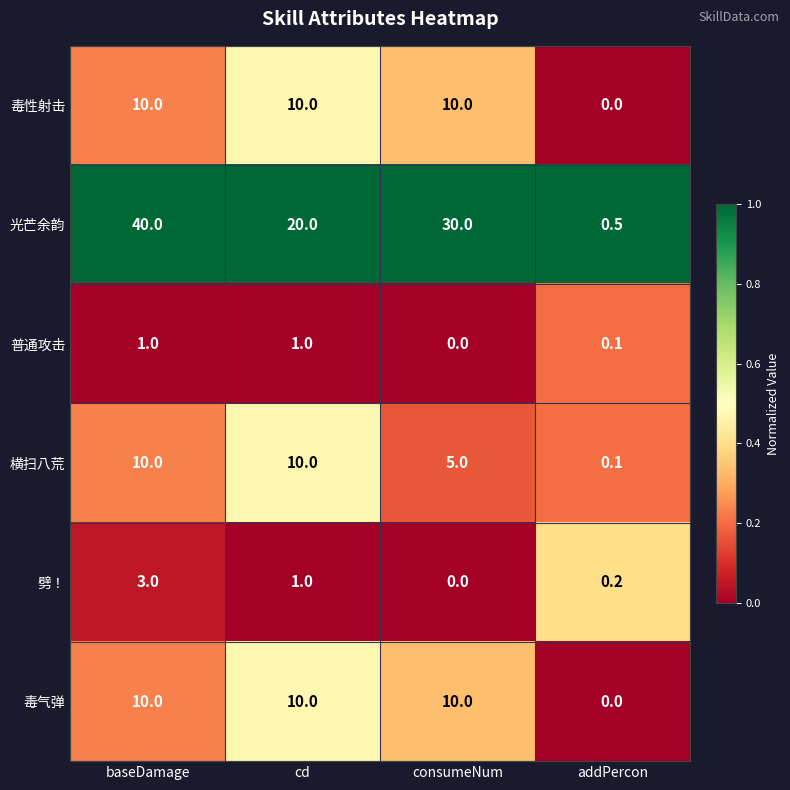

At which label does 光芒余韵 first exceed 30?

baseDamage